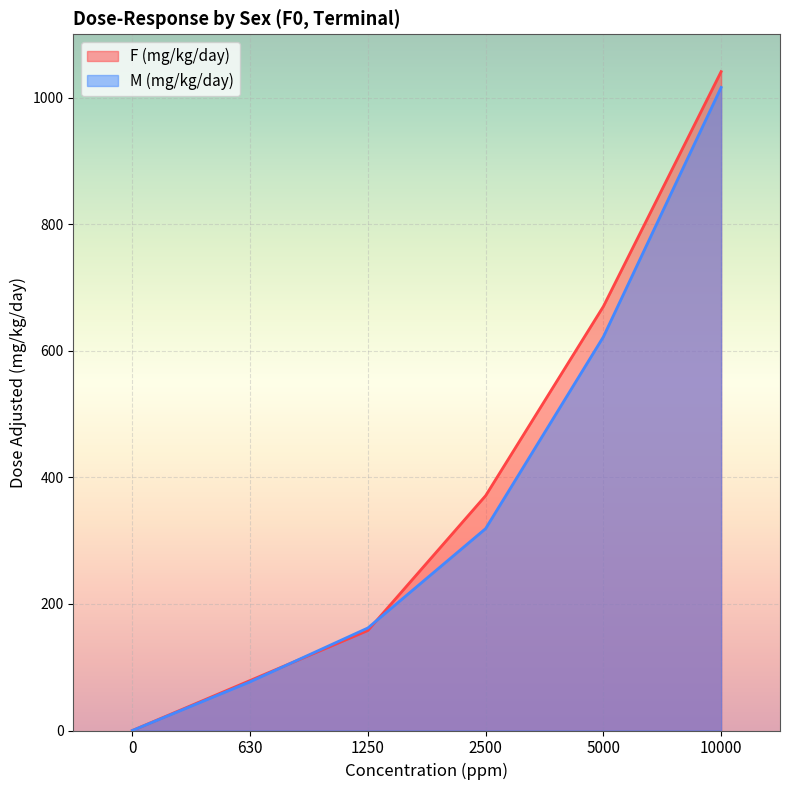

Which series changed the most between 2500 and 10000?

M (mg/kg/day)